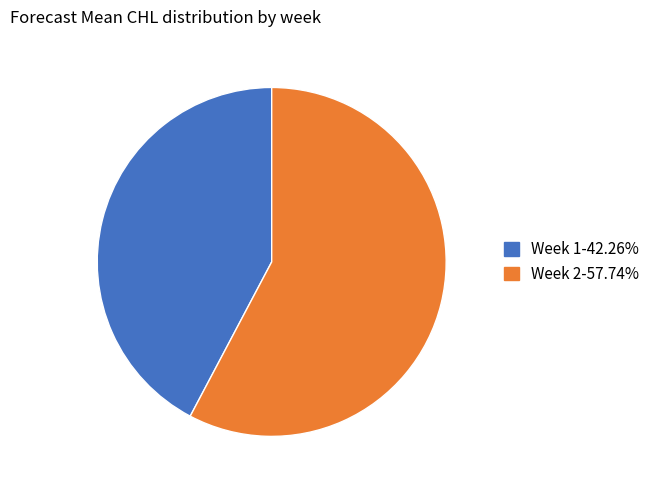

Does any single category account for the majority?

Yes